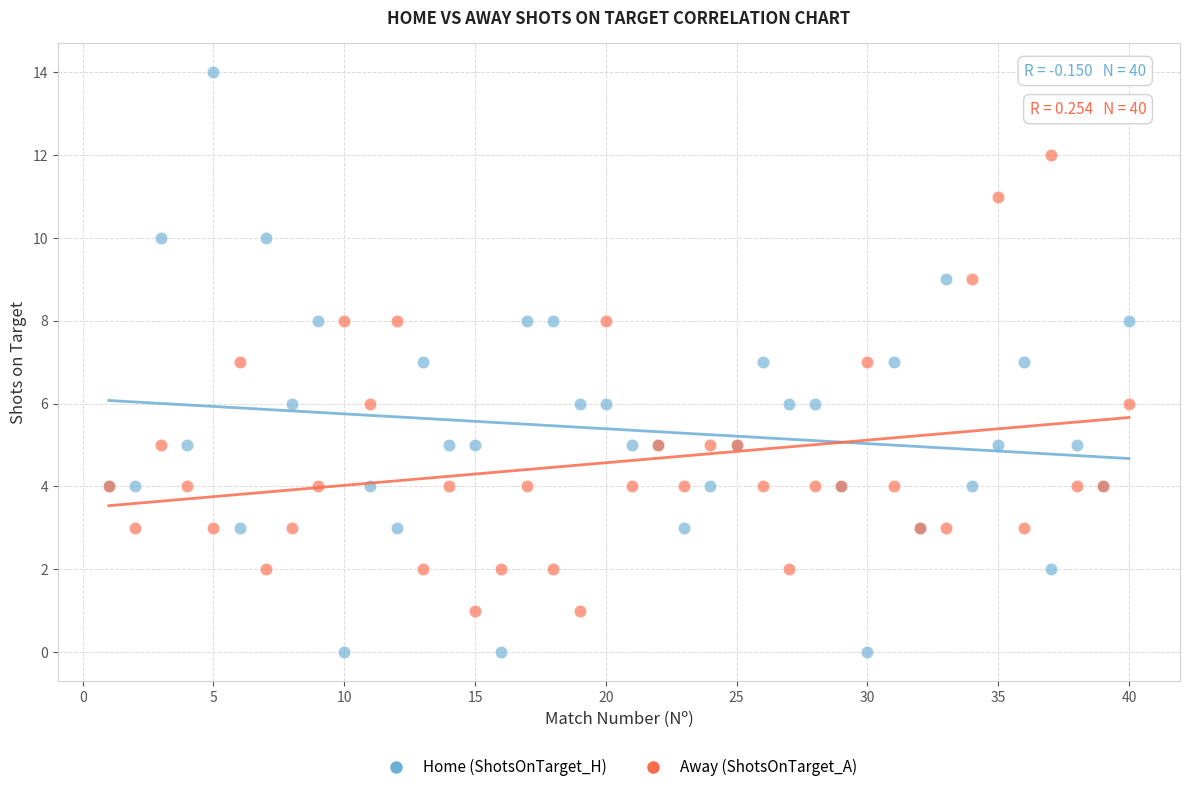

Which series has the widest spread of Y values?

Home (ShotsOnTarget_H)